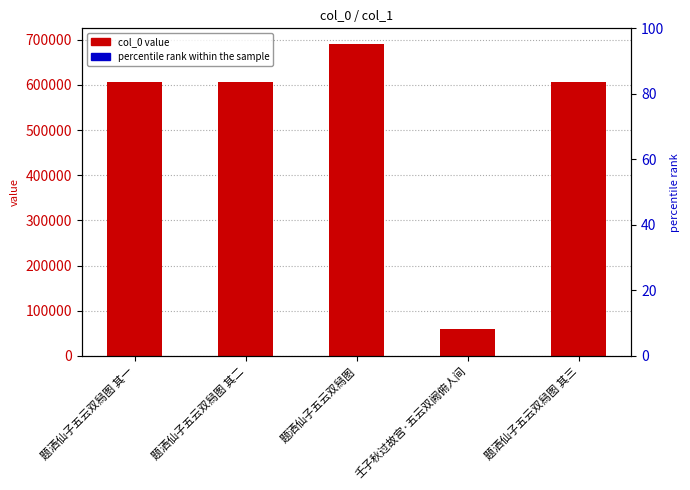

Reading left to right, transcribe all the data shown in this chart.

col_0: 605470	605471	690633	60334	605472
percentile rank within the sample: 2	2	2	2	2